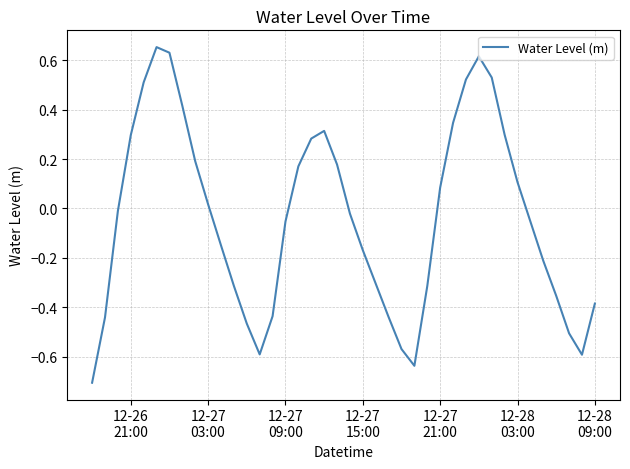

What is the difference between the maximum and minimum values?

1.4